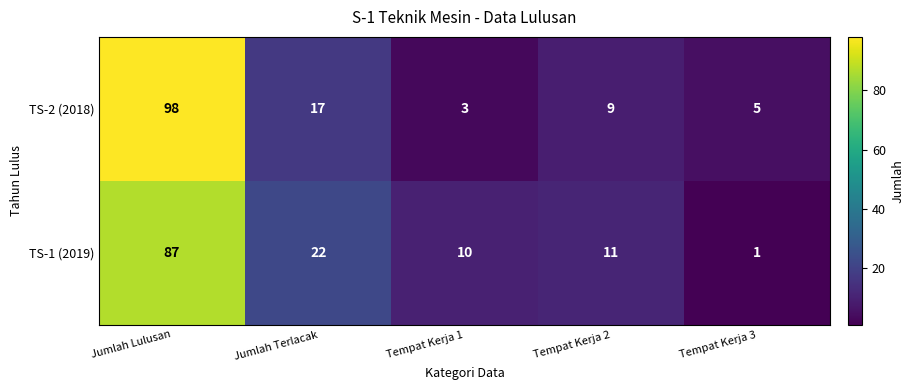

Reading left to right, what are all the values shown in this chart?

TS-2 (2018): Jumlah Lulusan=98	Jumlah Terlacak=17	Tempat Kerja 1=3	Tempat Kerja 2=9	Tempat Kerja 3=5
TS-1 (2019): Jumlah Lulusan=87	Jumlah Terlacak=22	Tempat Kerja 1=10	Tempat Kerja 2=11	Tempat Kerja 3=1